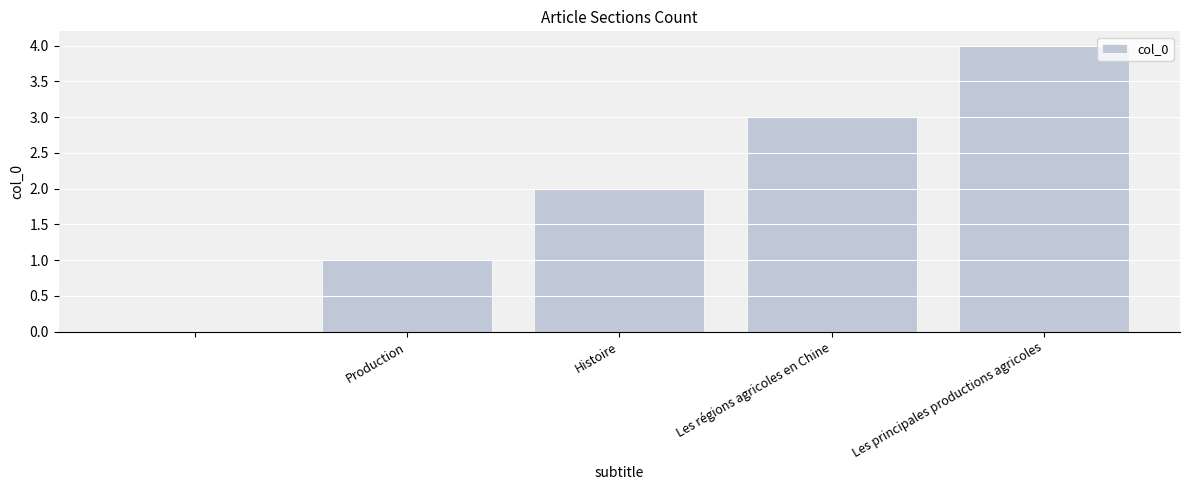

What is the greatest value displayed?

4